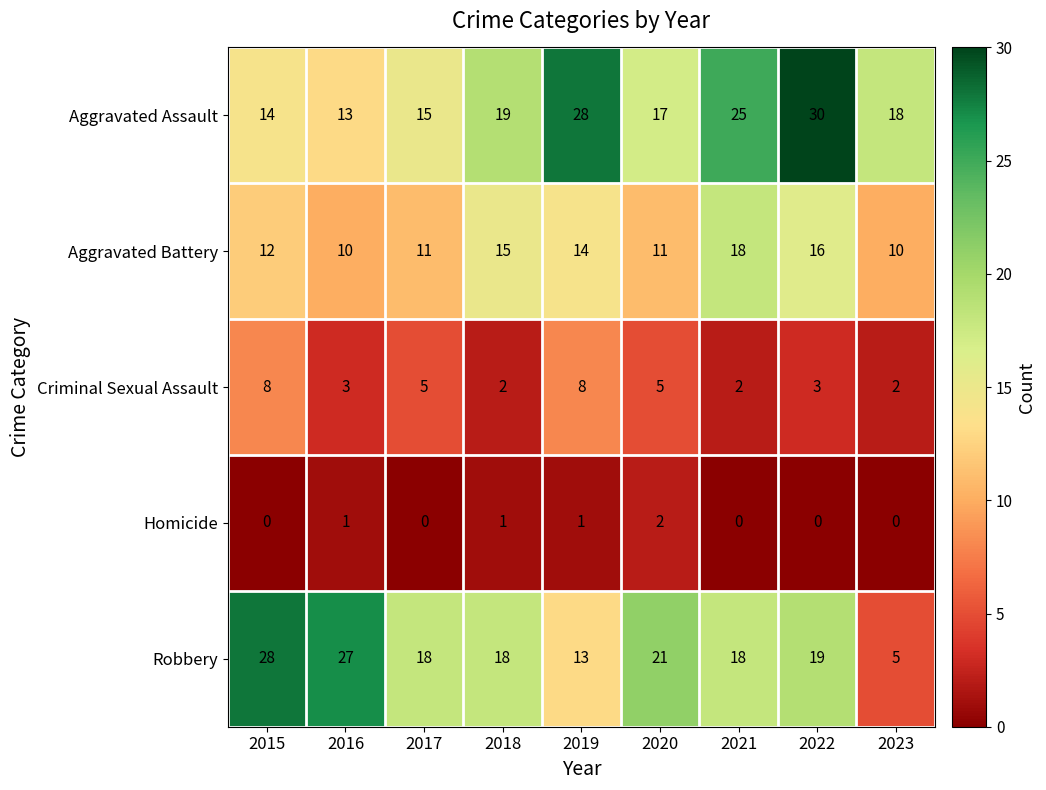

What is the greatest value displayed?

30